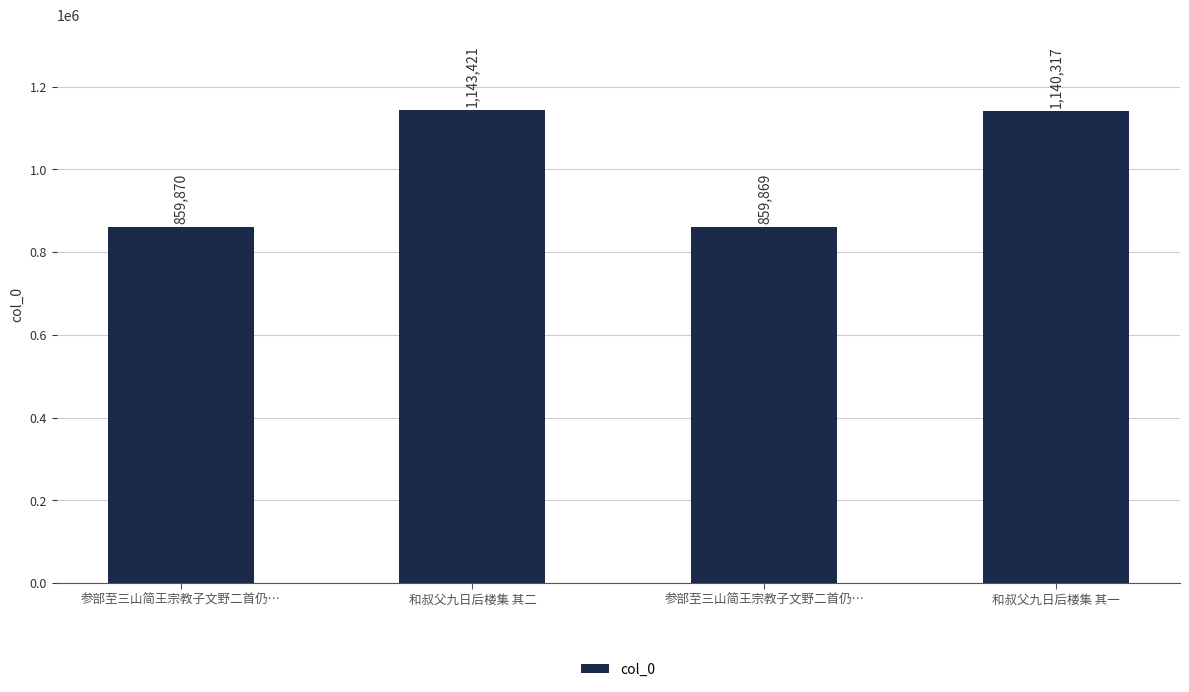

What is the smallest value displayed?

859869